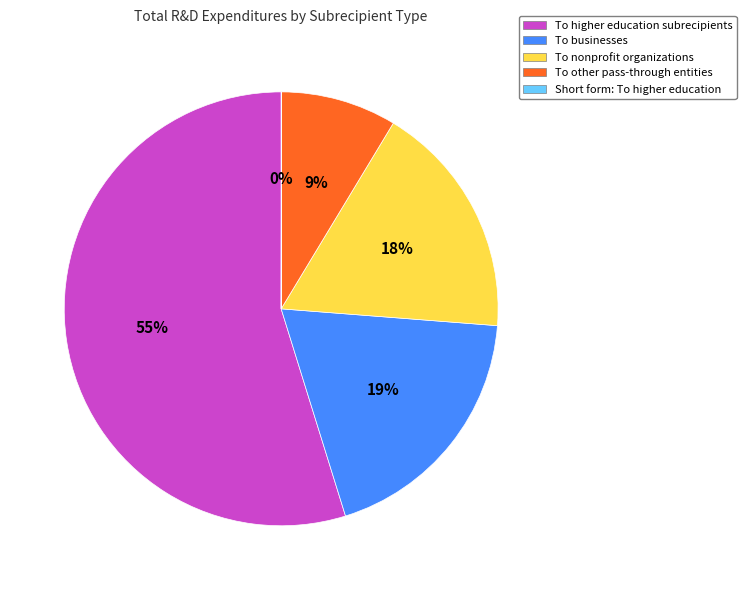

What percentage is the To other pass-through entities slice, to the nearest percent?

9%